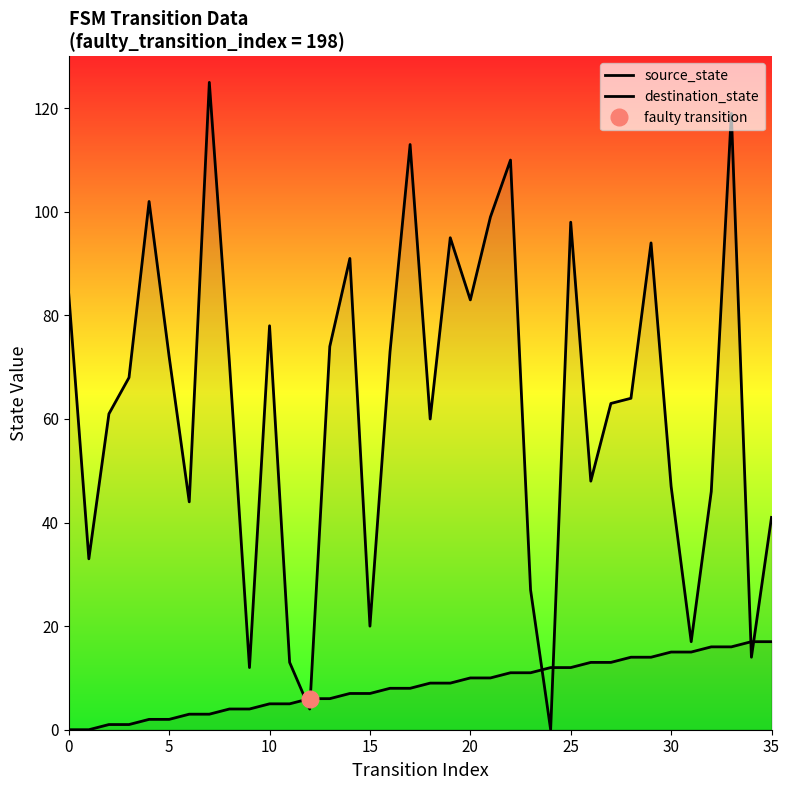

What is the difference between the maximum and second lowest values in the destination_state series?

121